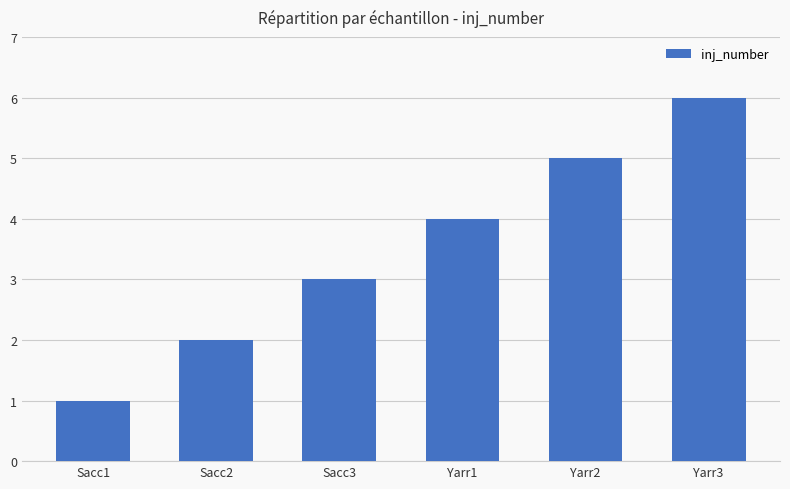

What is the value of the 2nd bar from the left?

2